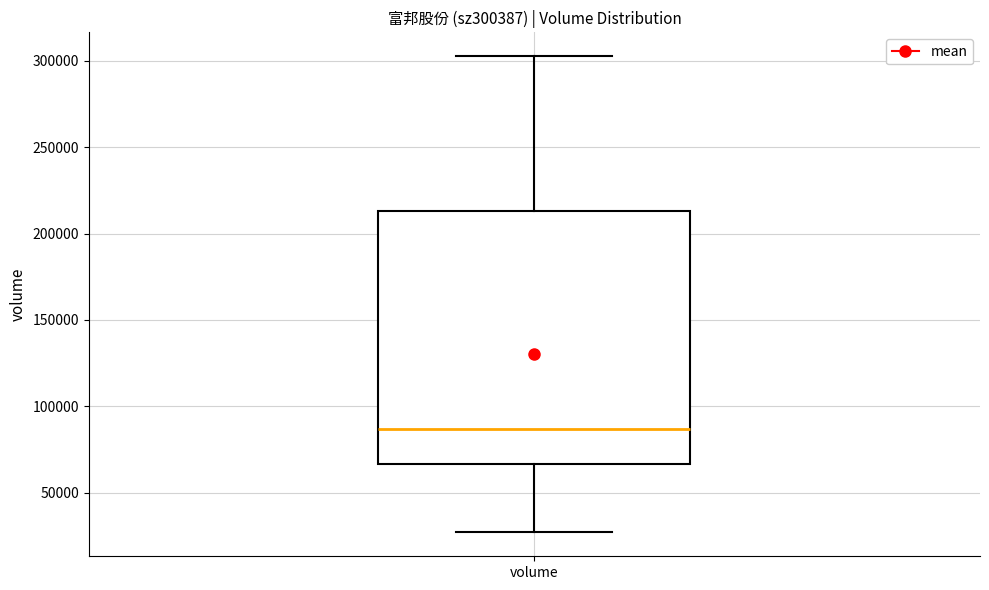

Transcribe this box plot: give where the median line is, the range the box spans, and where the two whiskers end, as read against the y-axis. The values are not printed on the chart, so give them approximately, as read against the axis.

median 85000, box 65000 to 215000, whiskers 25000 to 305000